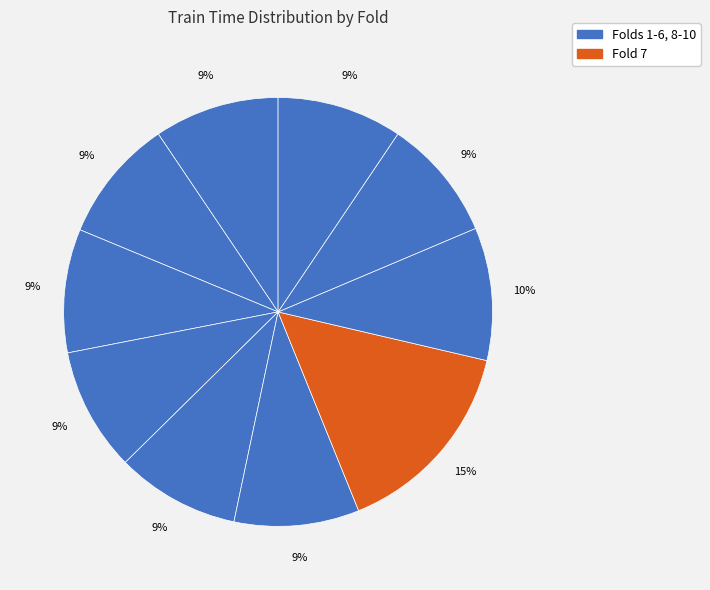

Count the number of slices in the pie.

10